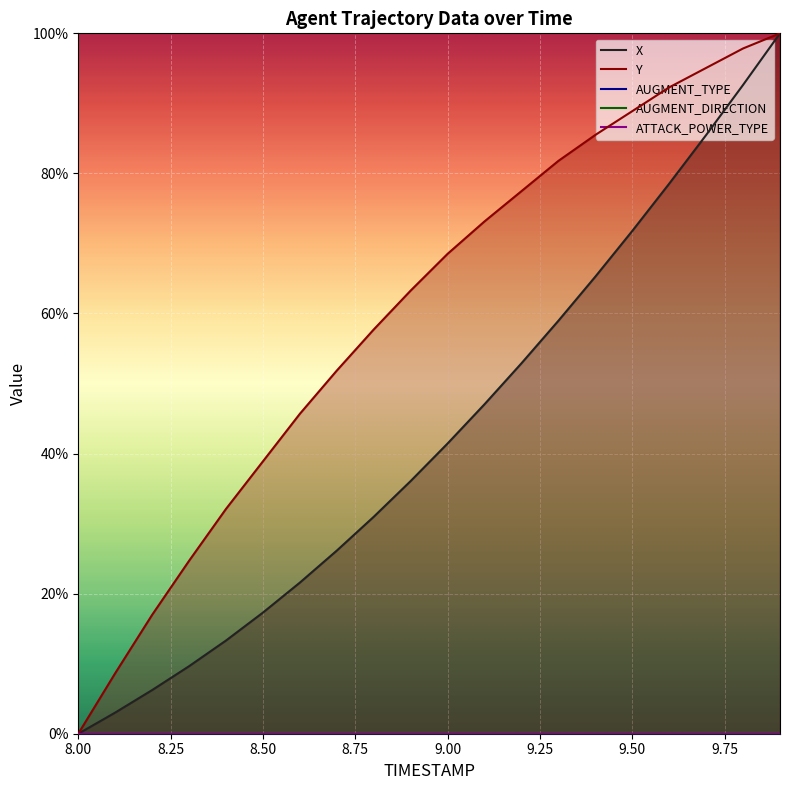

What is the value of the Y point at the 16th from the left?

88.9